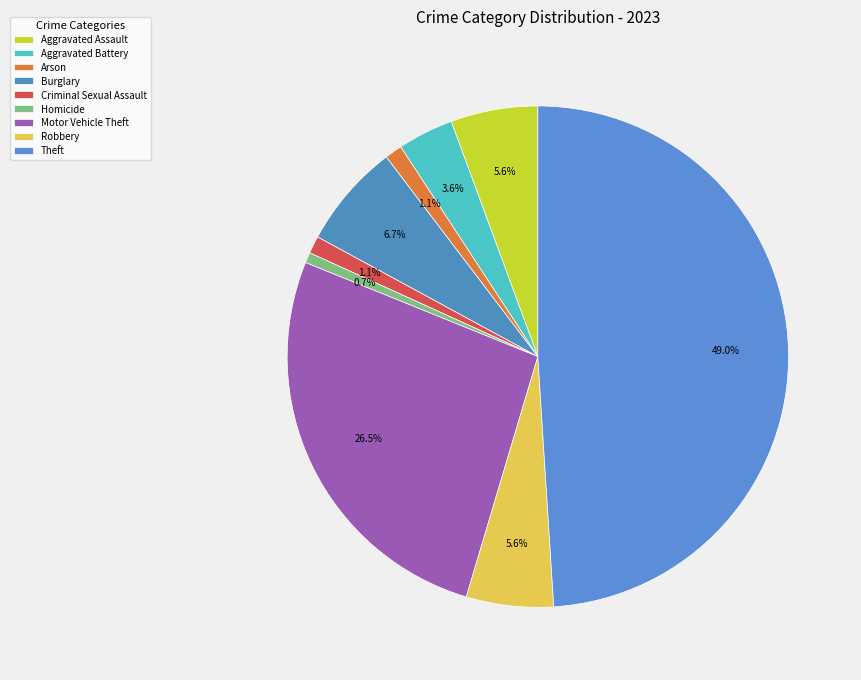

Count the number of slices in the pie.

9